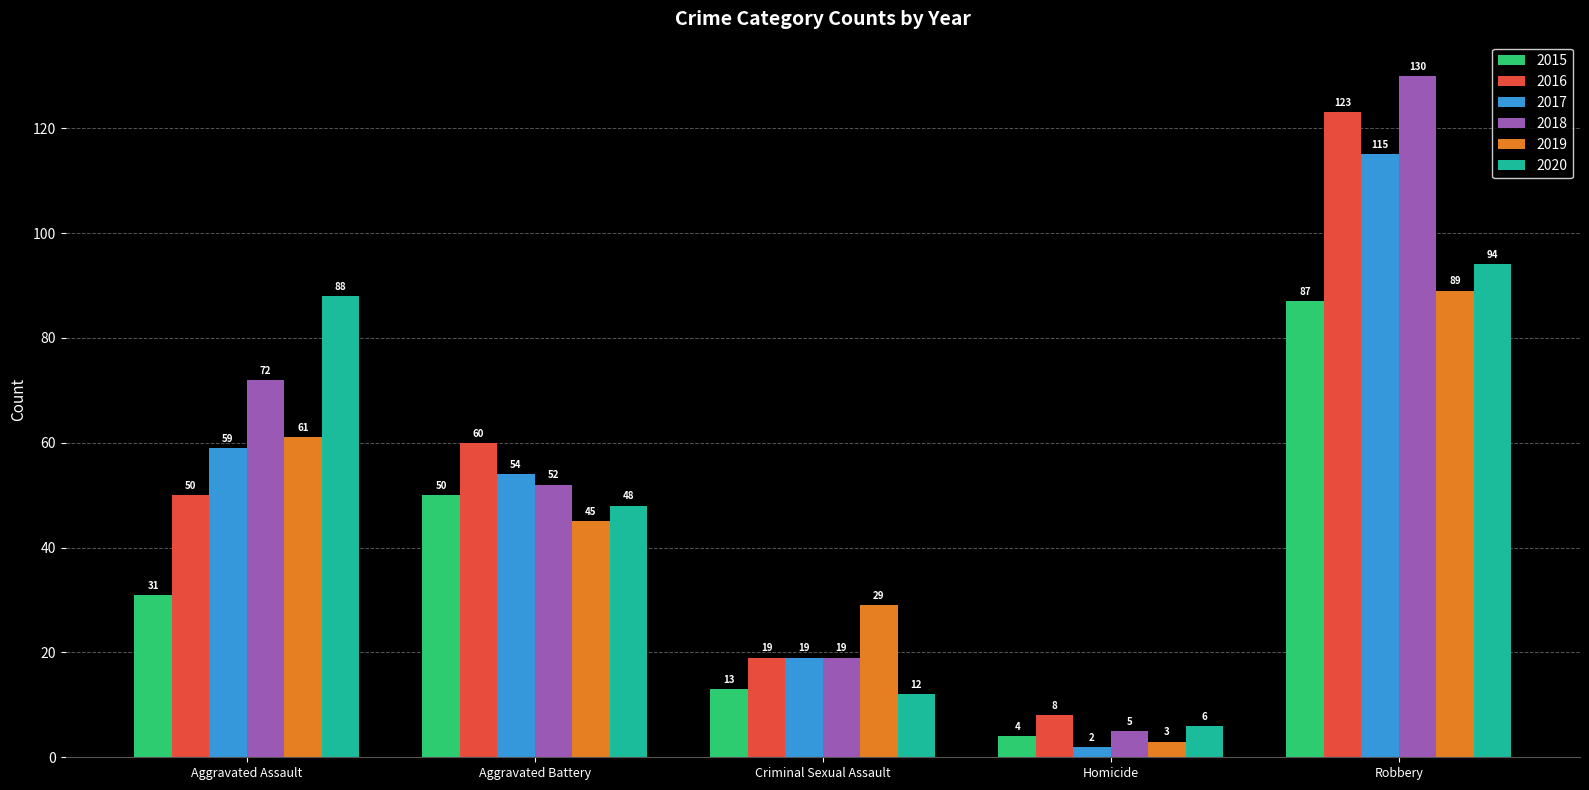

What are all the series names shown in the legend?

2015, 2016, 2017, 2018, 2019, 2020